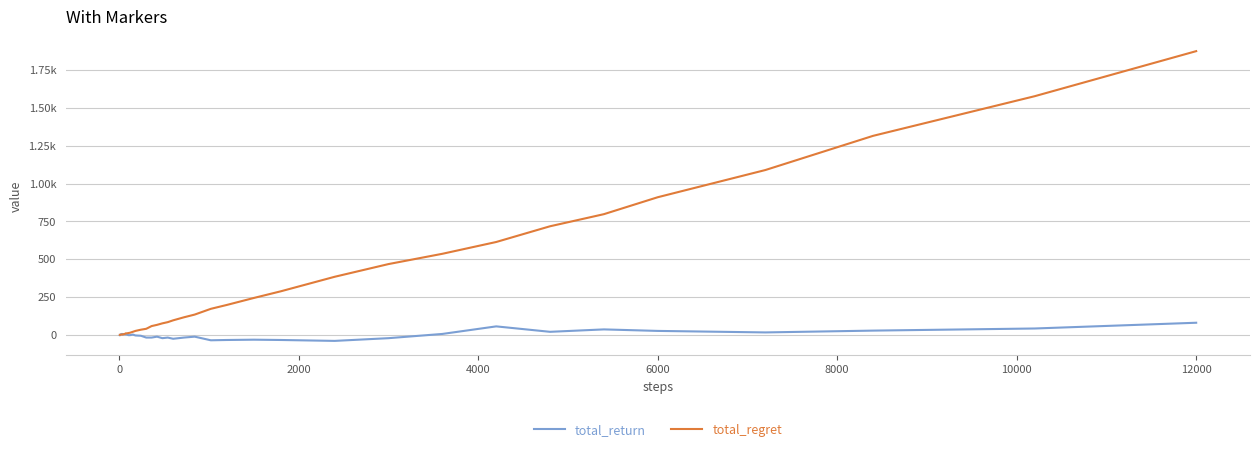

Does the chart have visible grid lines?

Yes